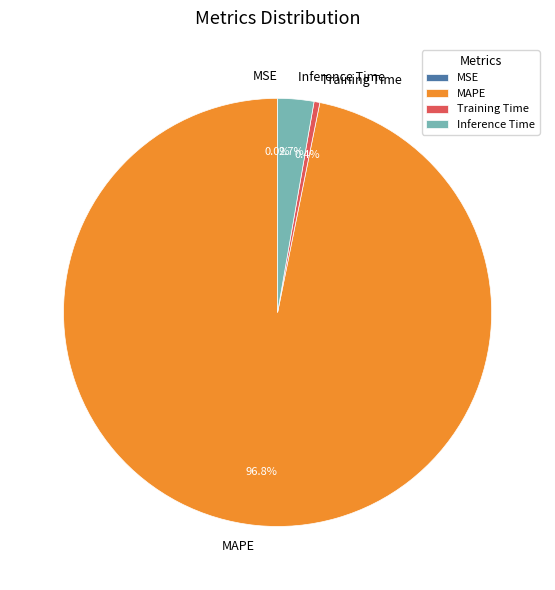

Does Training Time account for over 50% of the chart?

No